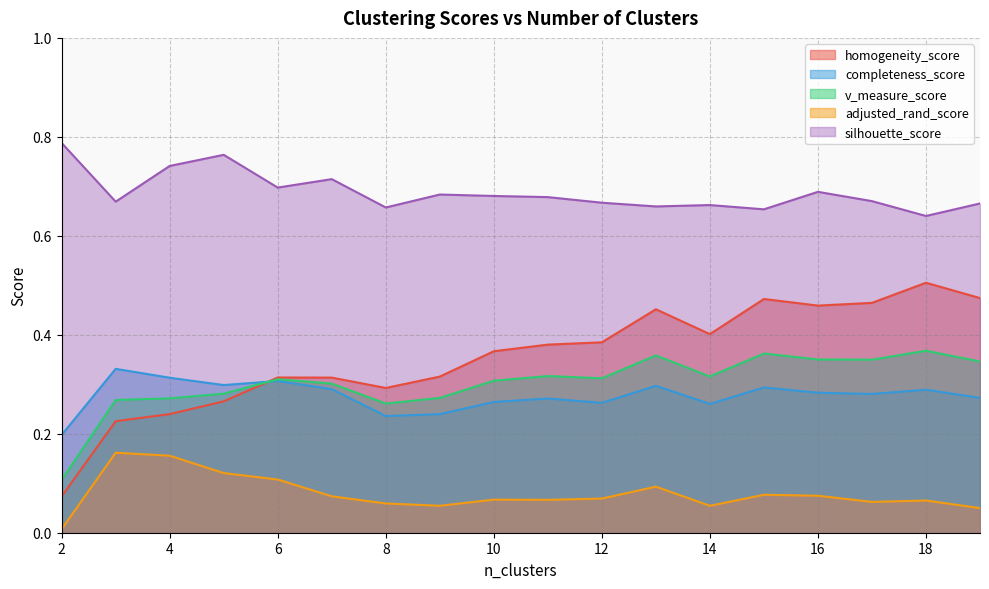

Reading right to left, extract all data points from this chart.

homogeneity_score: 0.5	0.5	0.5	0.5	0.5	0.4	0.5	0.4	0.4	0.4	0.3	0.3	0.3	0.3	0.3	0.2	0.2	0.1
completeness_score: 0.3	0.3	0.3	0.3	0.3	0.3	0.3	0.3	0.3	0.3	0.2	0.2	0.3	0.3	0.3	0.3	0.3	0.2
v_measure_score: 0.3	0.4	0.3	0.4	0.4	0.3	0.4	0.3	0.3	0.3	0.3	0.3	0.3	0.3	0.3	0.3	0.3	0.1
adjusted_rand_score: 0.0	0.1	0.1	0.1	0.1	0.1	0.1	0.1	0.1	0.1	0.1	0.1	0.1	0.1	0.1	0.2	0.2	0.0
silhouette_score: 0.7	0.6	0.7	0.7	0.7	0.7	0.7	0.7	0.7	0.7	0.7	0.7	0.7	0.7	0.8	0.7	0.7	0.8